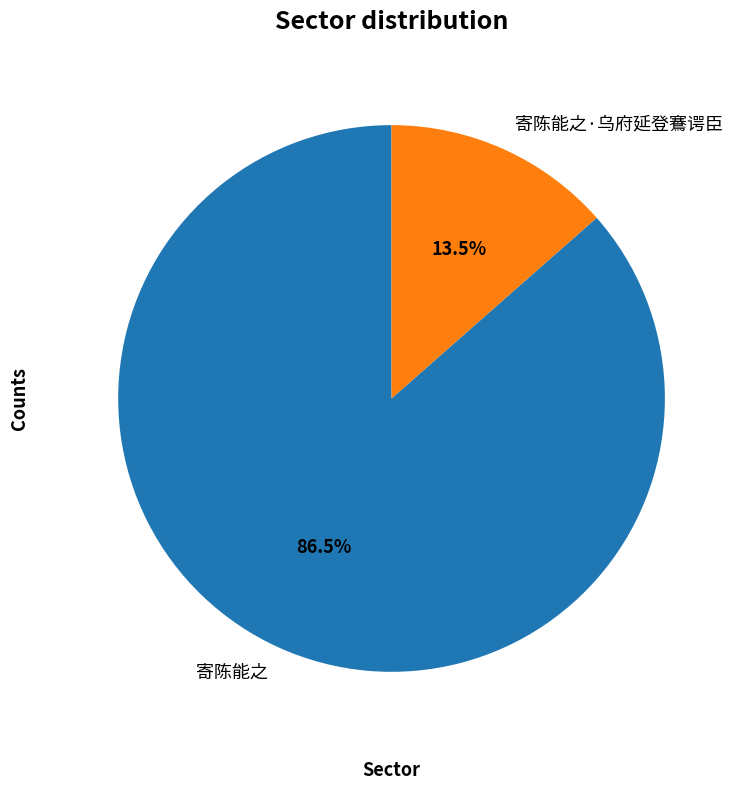

Which category accounts for the majority?

寄陈能之